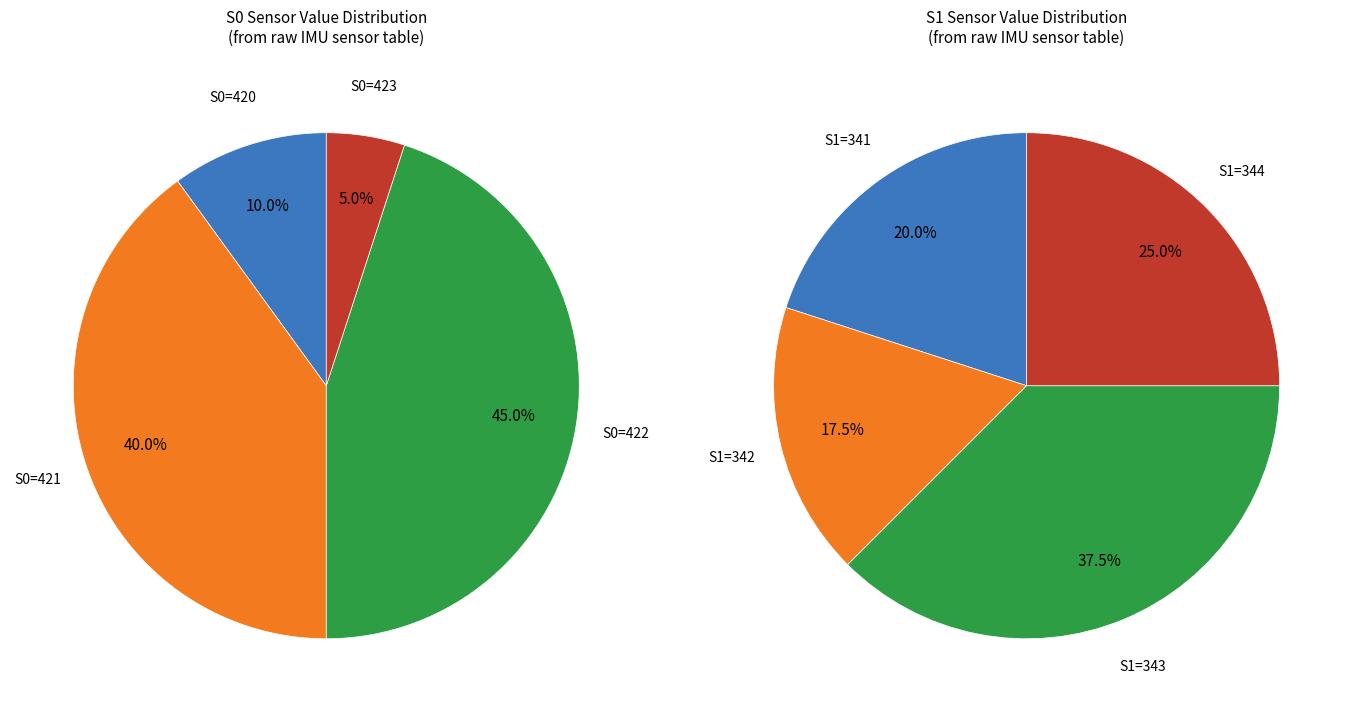

How much of the chart is everything except 5?

97.5%